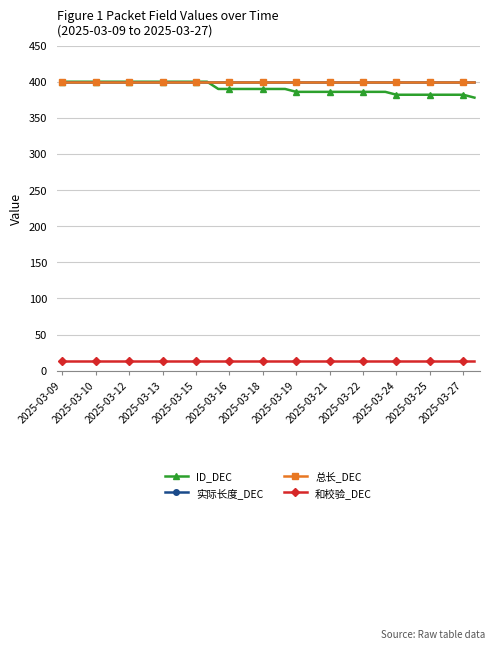

Is this an area chart (filled region under the line)?

No